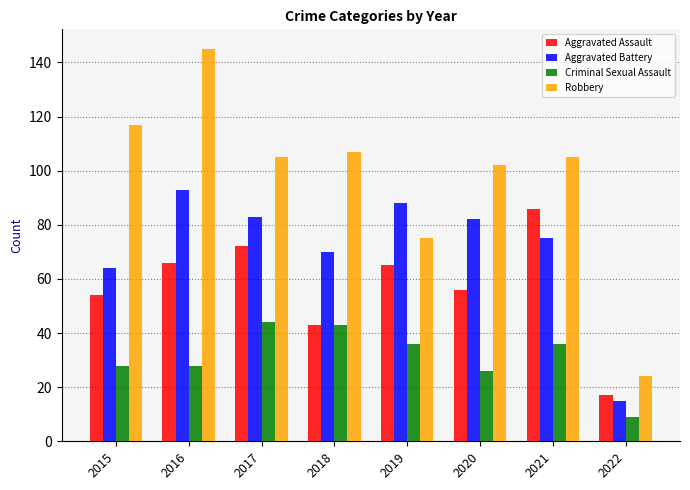

List the series in order of their peak value, lowest first.

Criminal Sexual Assault, Aggravated Assault, Aggravated Battery, Robbery